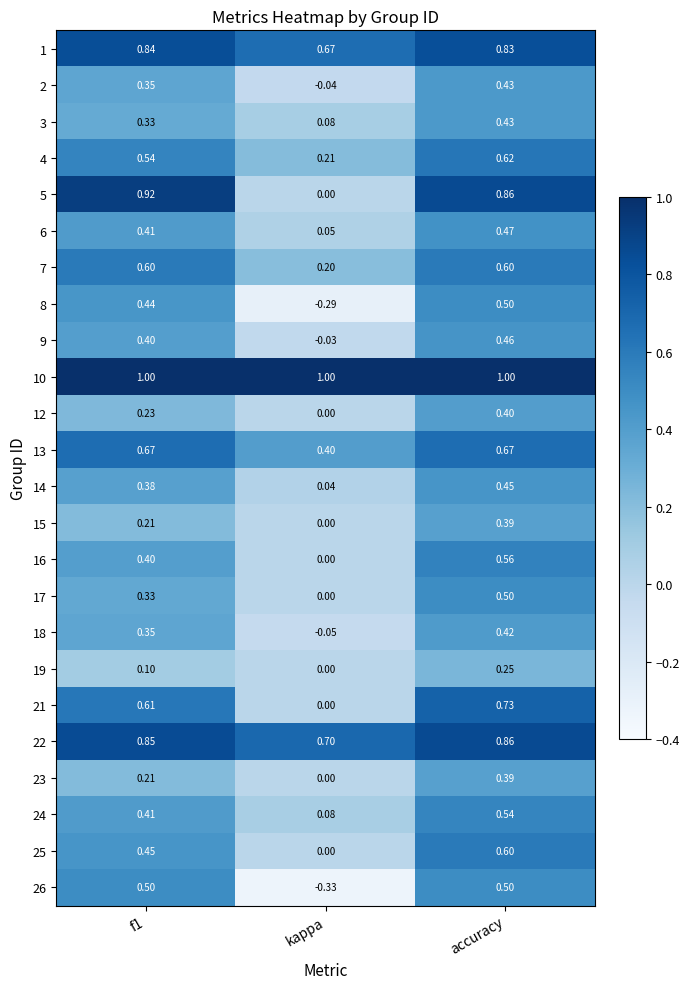

At which label does 3 reach its minimum?

kappa